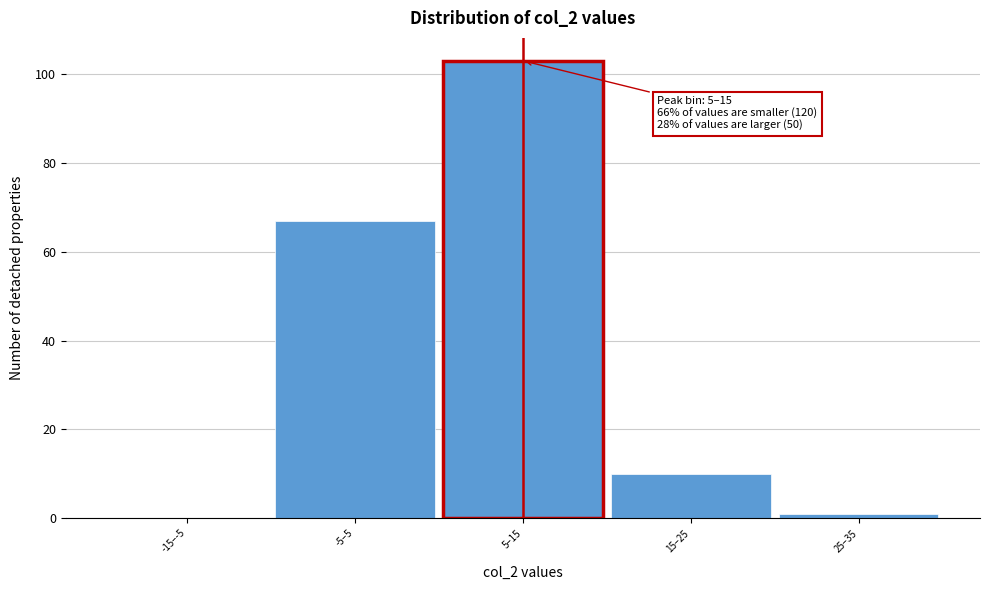

Reading left to right, extract all data points from this chart.

-15–-5=0	-5–5=67	5–15=103	15–25=10	25–35=1